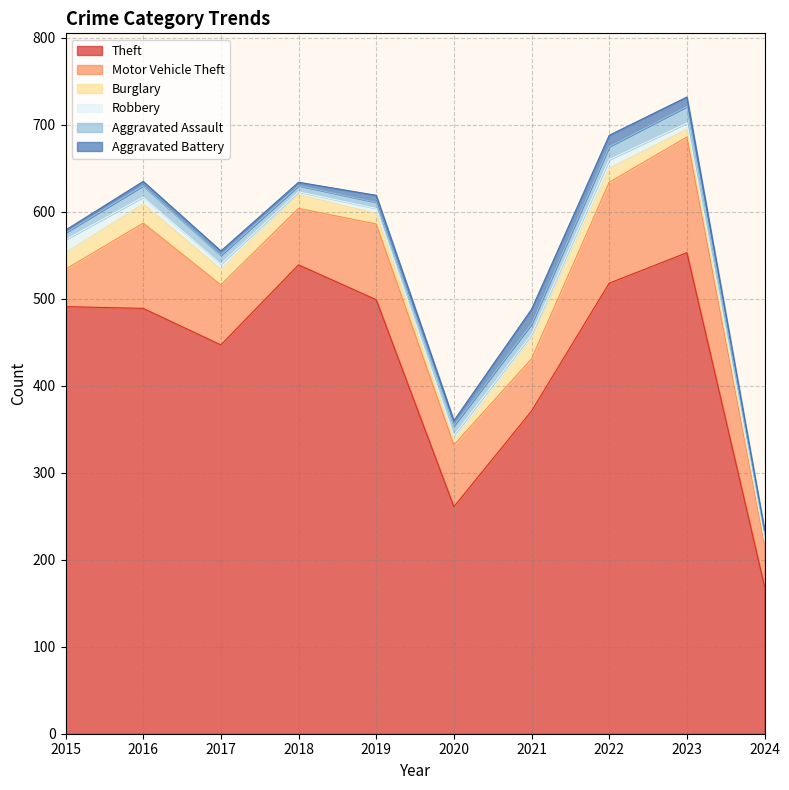

What are all the series names shown in the legend?

Theft, Motor Vehicle Theft, Burglary, Robbery, Aggravated Assault, Aggravated Battery